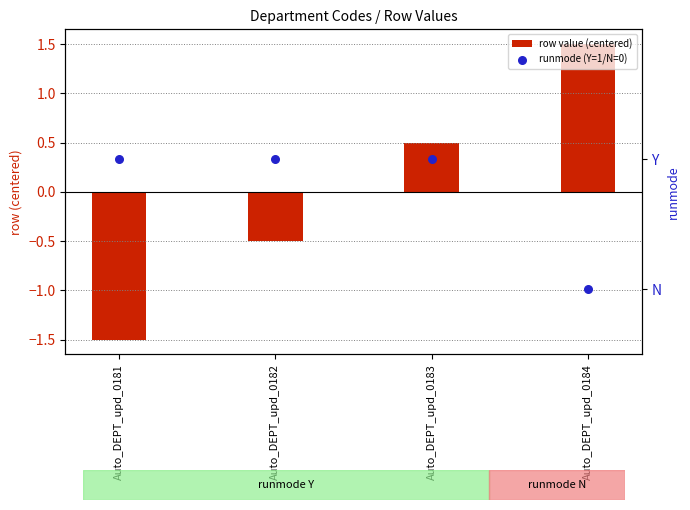

Which series reaches the maximum Y coordinate?

row value (centered)